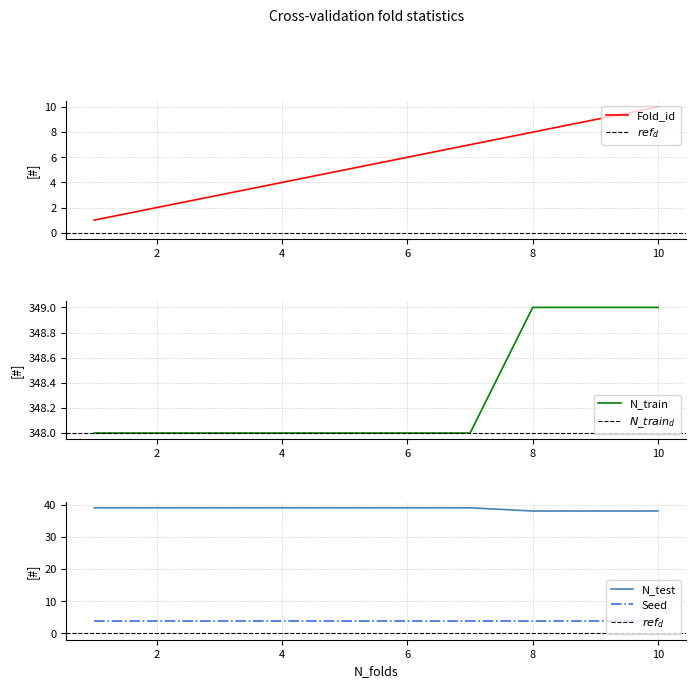

Is the value of N_test at 2 greater than the value of N_train at 7?

No